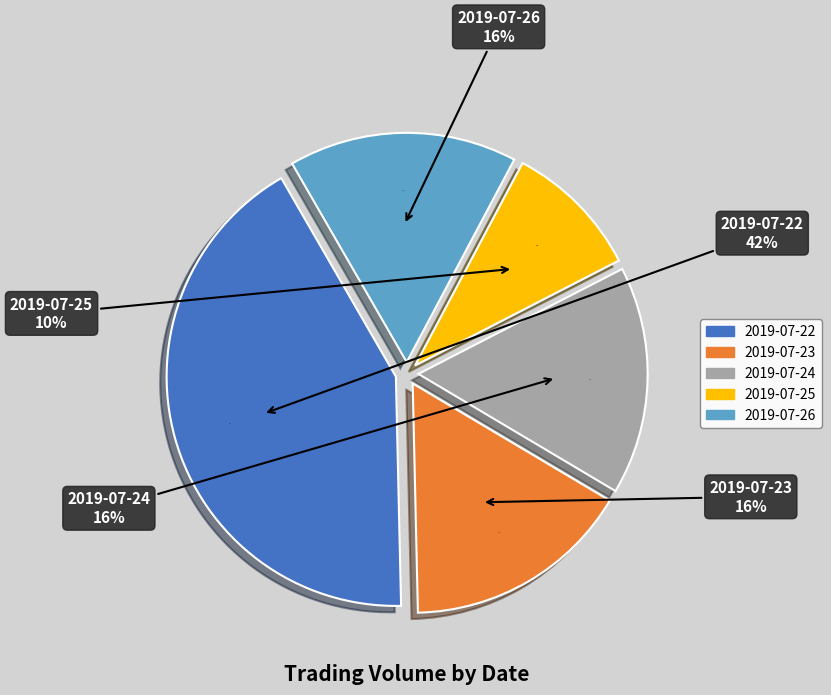

Count the number of slices in the pie.

5